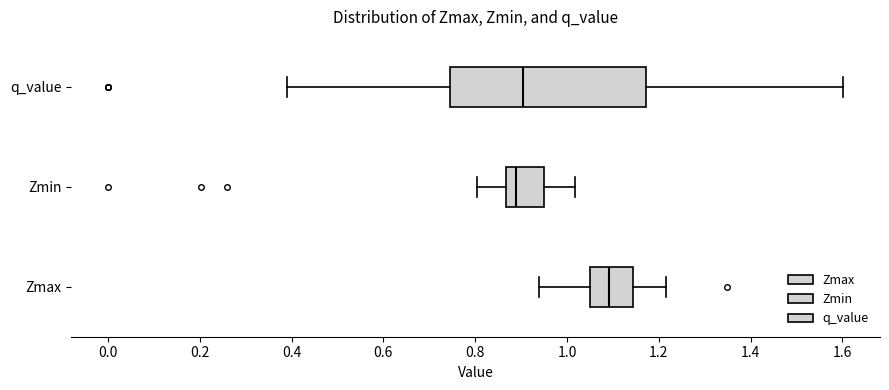

Reading bottom to top, read every box against the x-axis: the position of its median line, the range the box covers, and the ends of its whiskers. The values are not printed on the chart, so give them approximately, as read against the axis.

Zmax: median 1.10, box 1.06 to 1.14, whiskers 0.94 to 1.22
Zmin: median 0.88, box 0.86 to 0.96, whiskers 0.80 to 1.02
q_value: median 0.90, box 0.74 to 1.18, whiskers 0.38 to 1.60